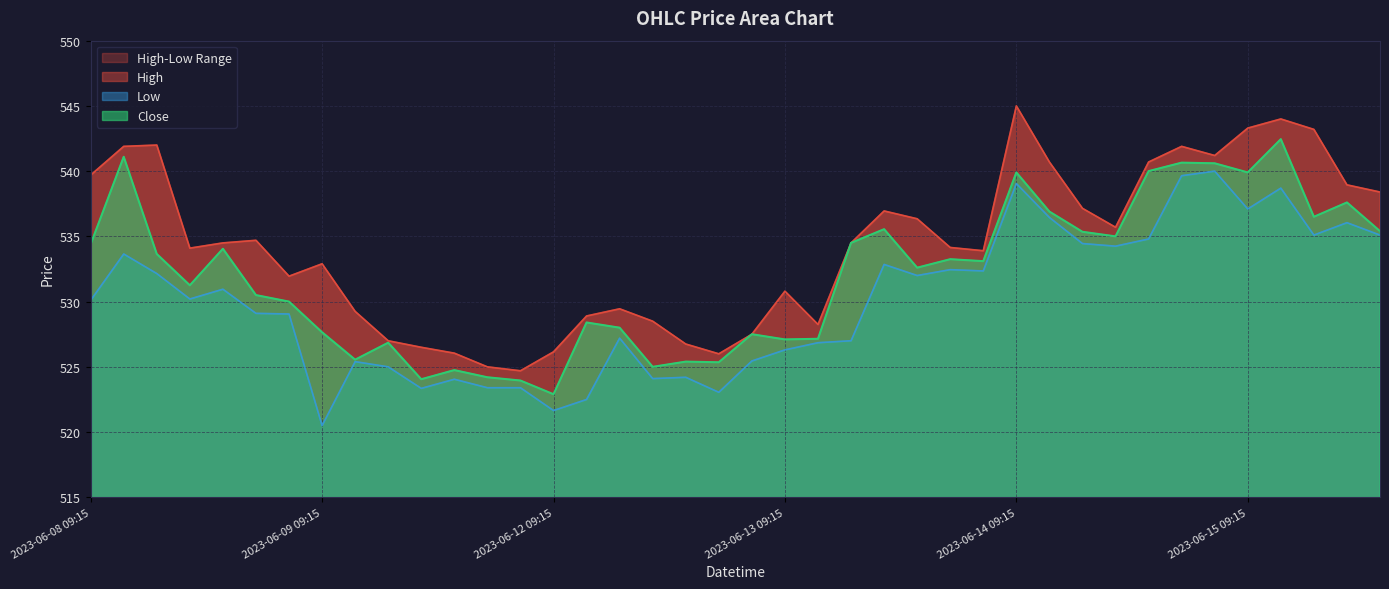

What is the sum of all High values?

21368.6